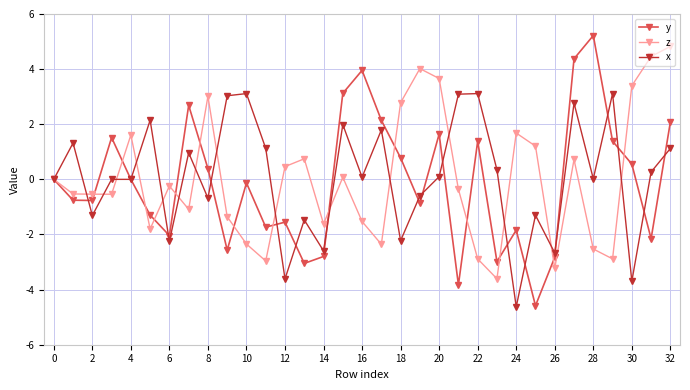

What is the greatest value displayed?

5.2